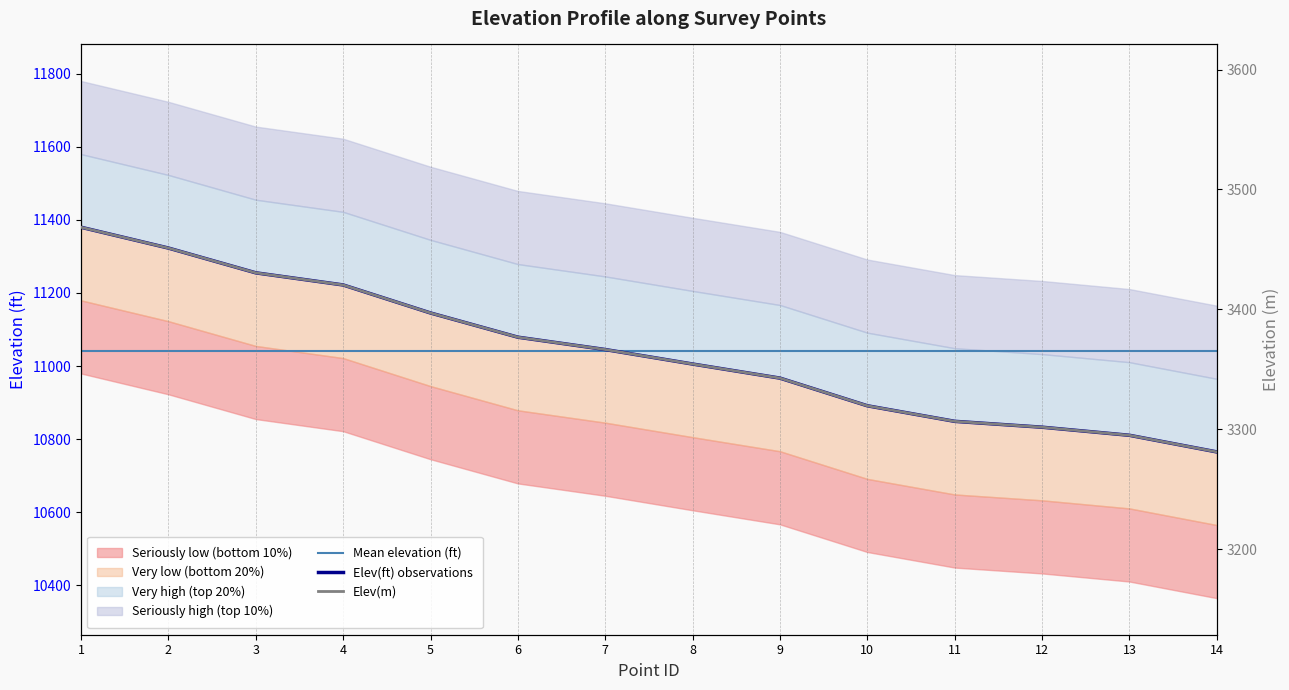

Where is Elev(ft) nearest to the value 11072?

6